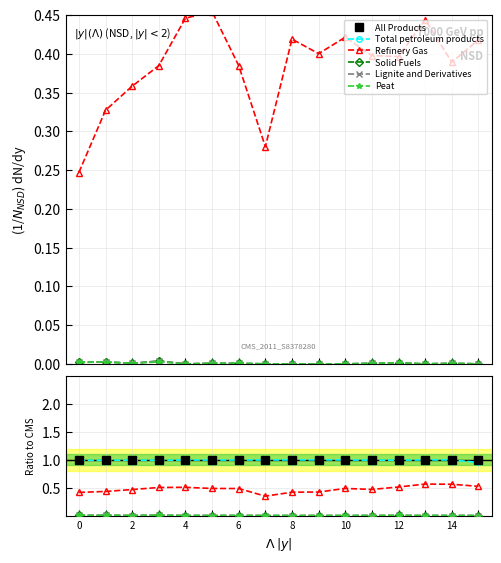

At how many categories does at least one series exceed 0?

16